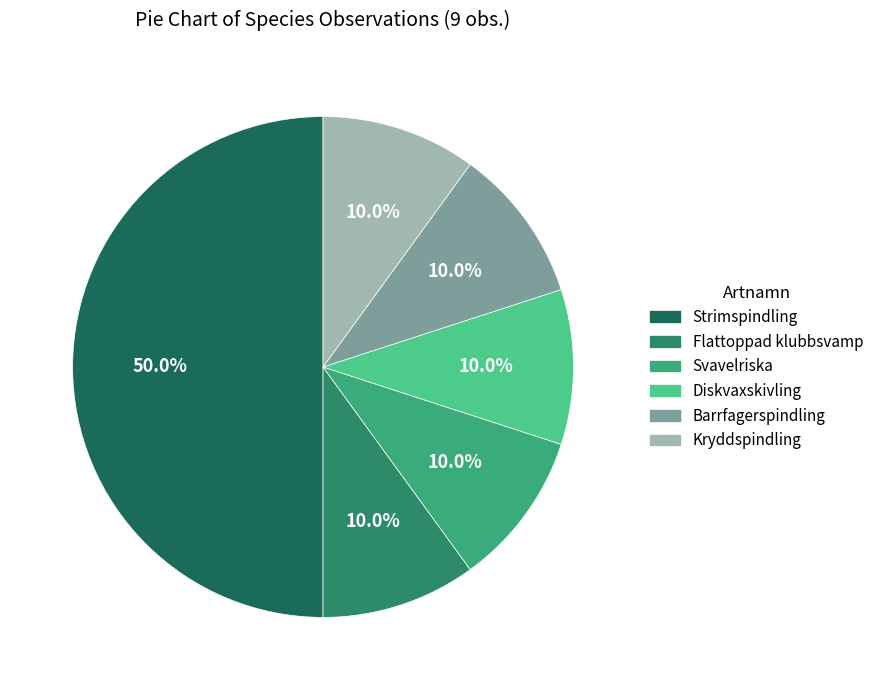

What percentage is the Strimspindling slice, to the nearest percent?

50%